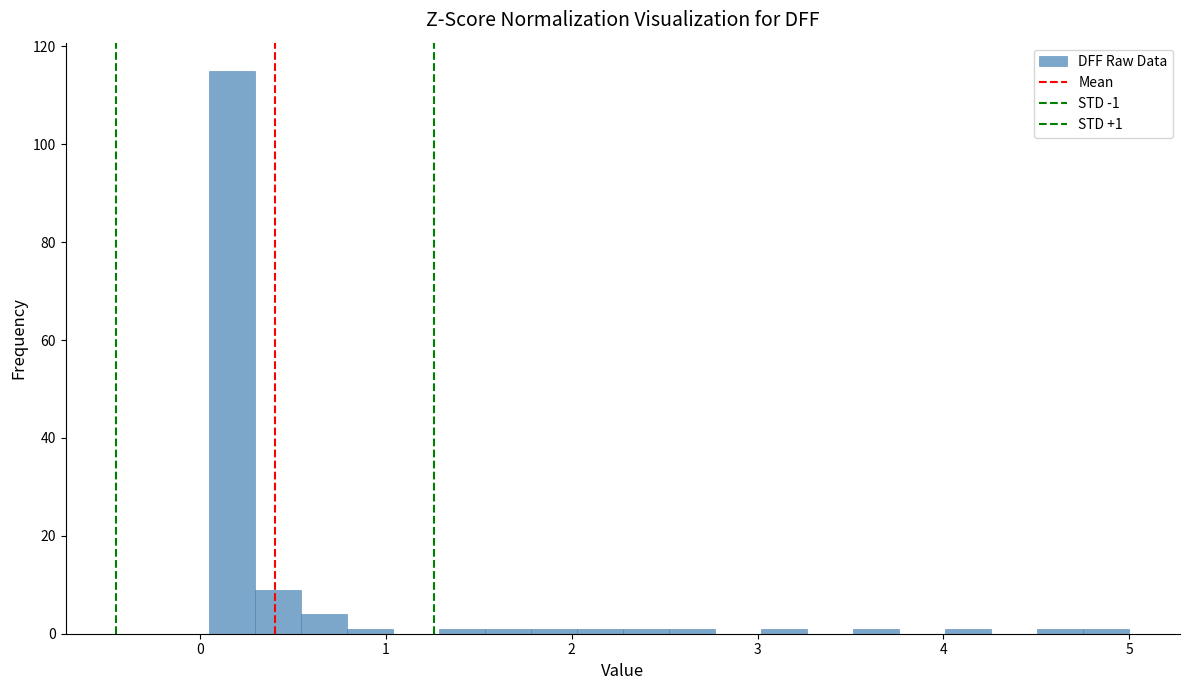

Read against the x-axis, roughly where is the centre of the tallest bar?

0.2